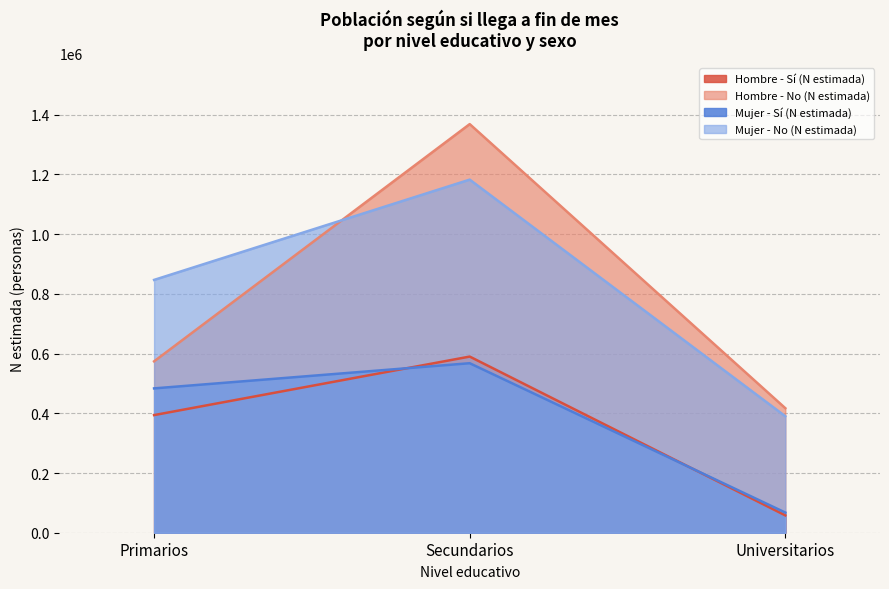

Rank the categories by Mujer - No (N estimada) value from lowest to highest.

Universitarios, Primarios, Secundarios